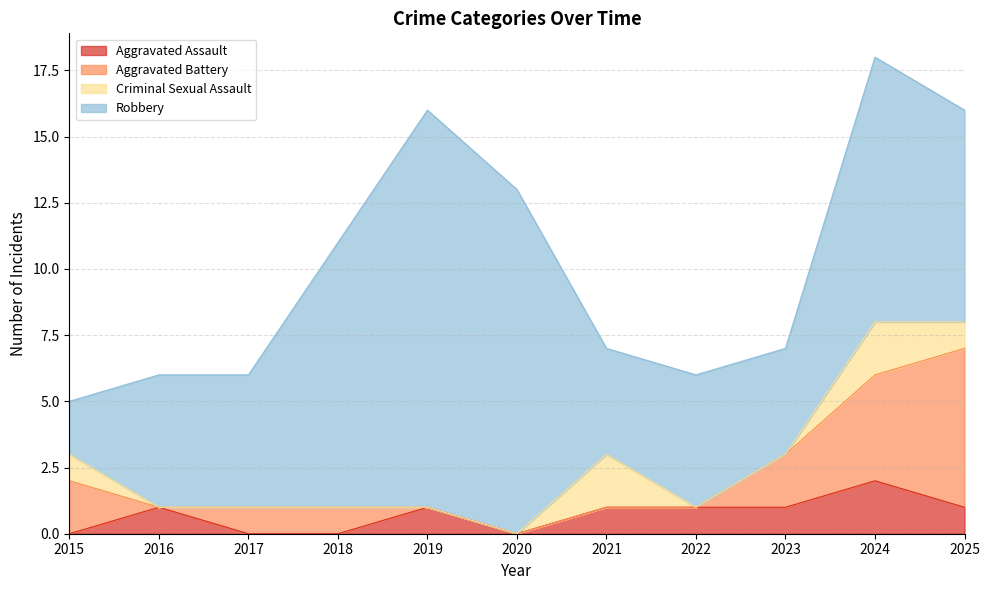

At how many categories does at least one series exceed 4?

8